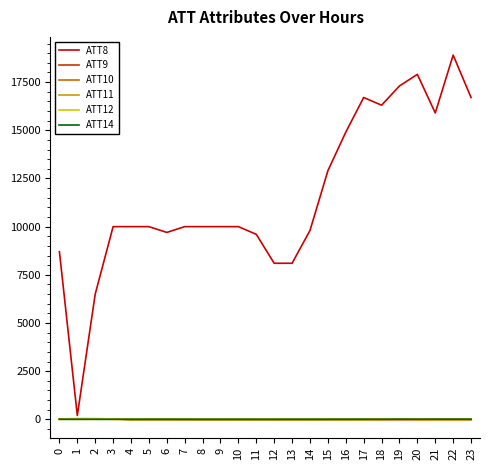

Read the ATT12 value at 2.

4.2